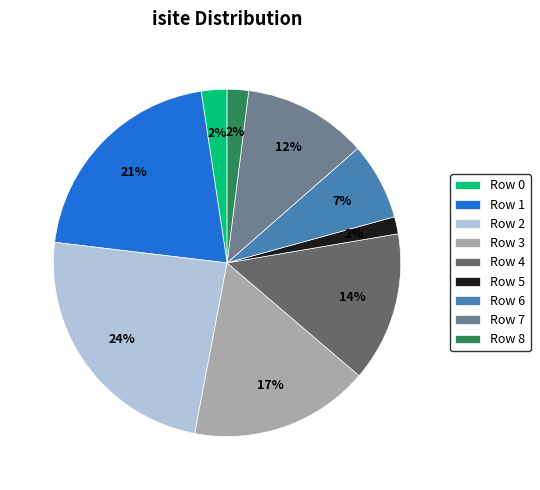

To the nearest percent, what portion does Row 5 represent?

2%